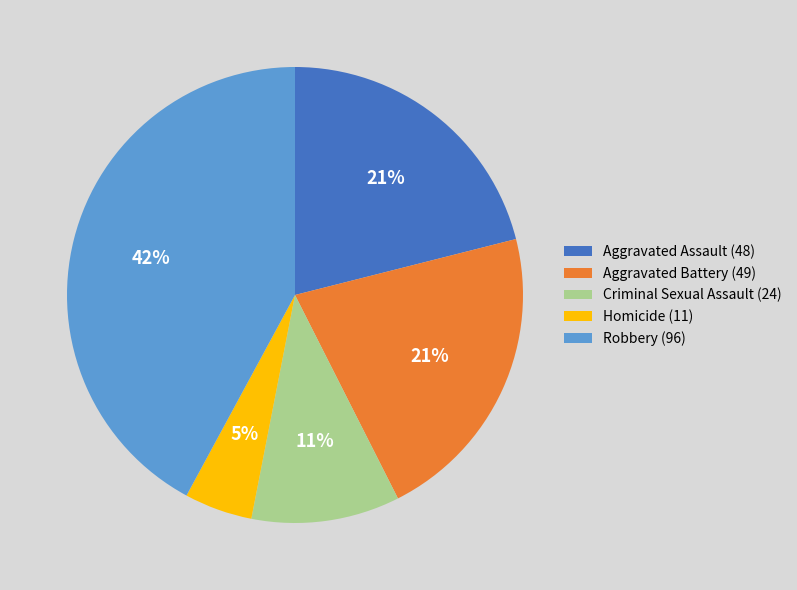

The Robbery slice represents 48% of the pie. True or false?

False